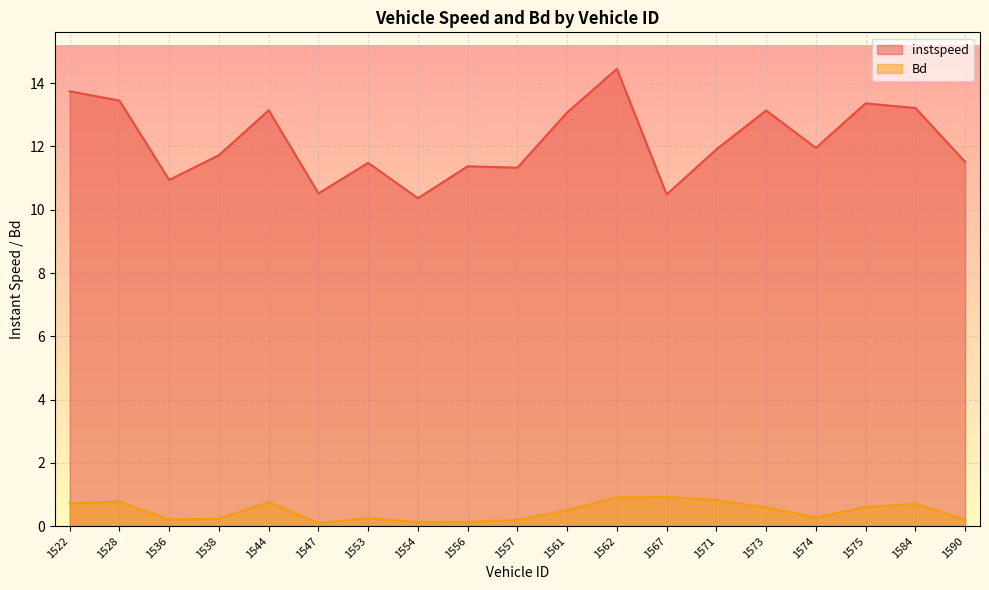

What is the spread (max minus min) of values at 1547?

10.4